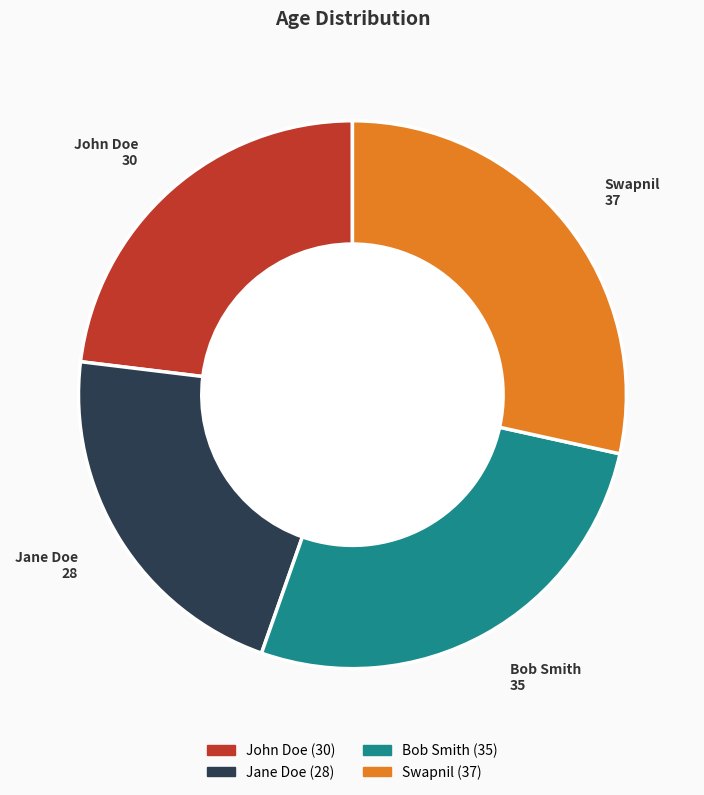

Combined, do Jane Doe and John Doe account for over 50%?

No